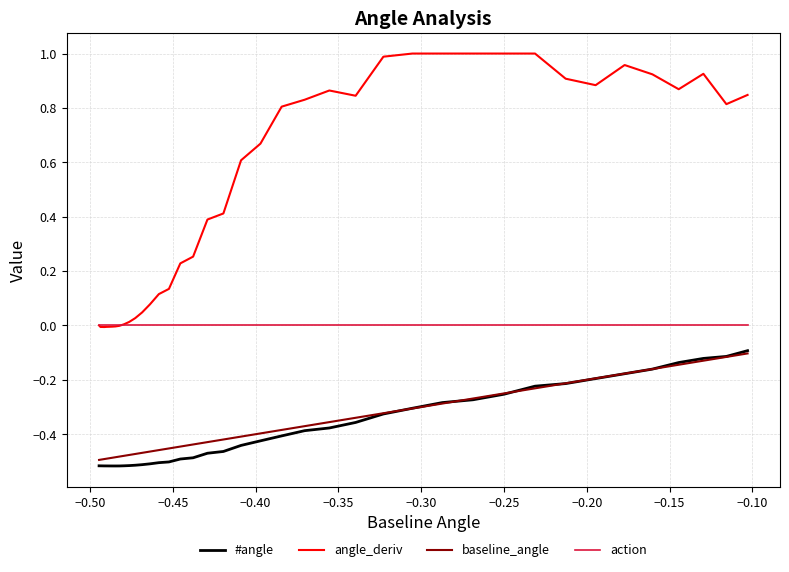

Which series has the widest spread of values?

angle_deriv